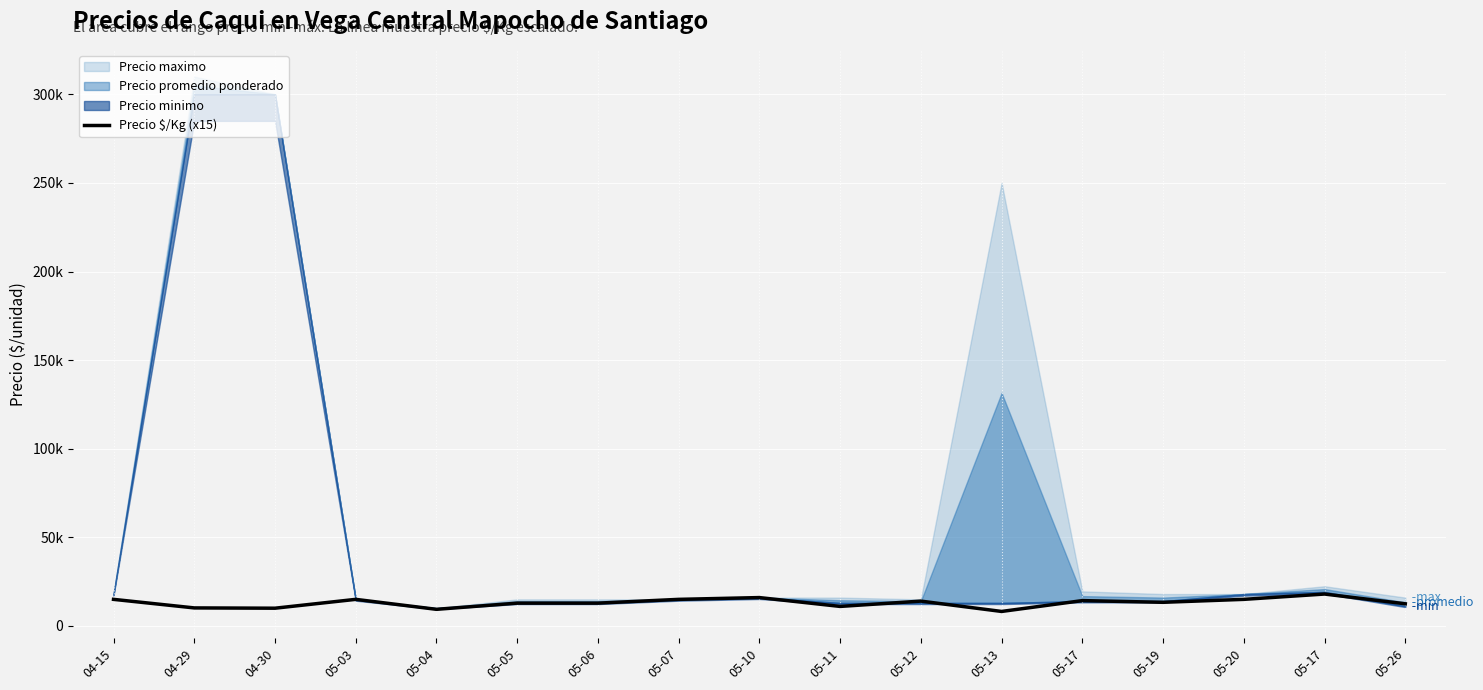

Reading left to right, transcribe all the data shown in this chart.

04-15=15000	04-29=10170	04-30=10005	05-03=15000	05-04=9375	05-05=12870	05-06=12870	05-07=15000	05-10=16005	05-11=11010	05-12=14010	05-13=8175	05-17=14295	05-19=13335	05-20=15000	05-17=18000	05-26=12495